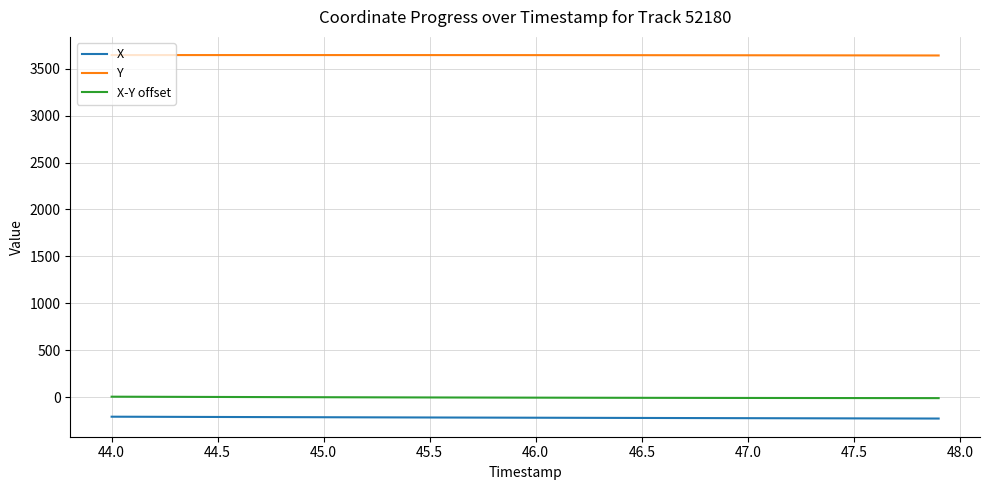

List the series in order of their peak value, highest first.

Y, X-Y offset, X